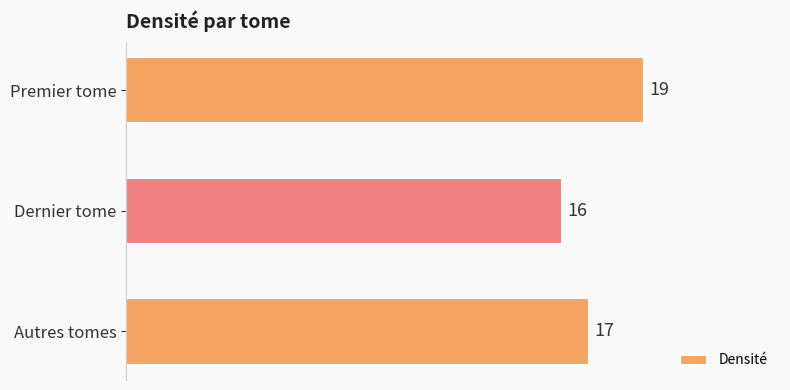

What is the change in value from Dernier tome to Autres tomes?

+1